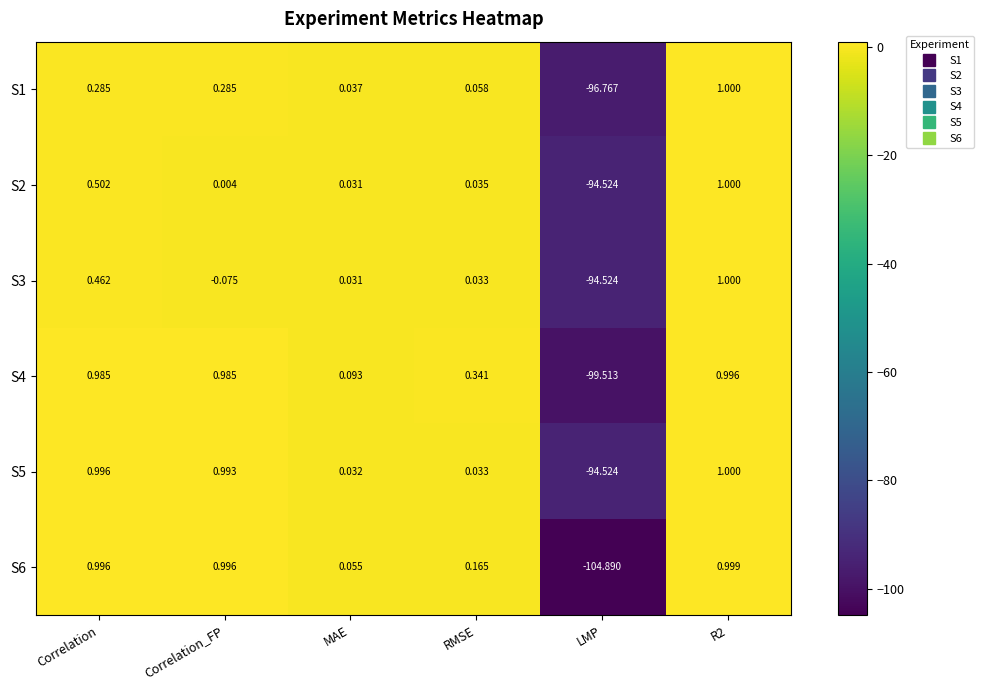

Which category has the lowest value in the S3 series?

LMP